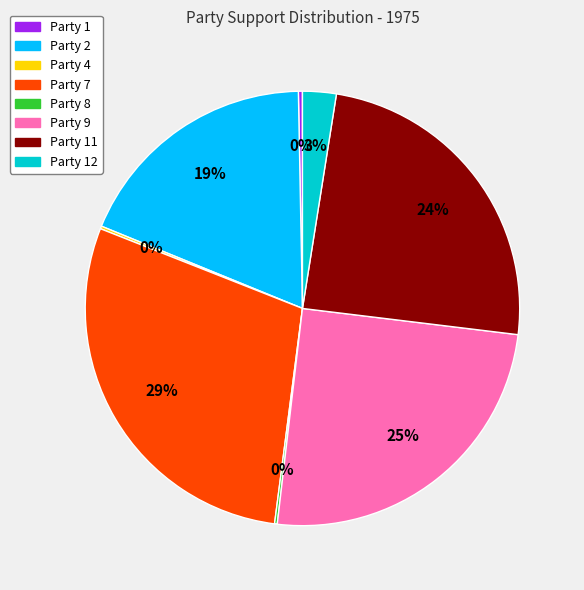

To the nearest percent, what is the difference between the largest and smallest slice percentages?

29%